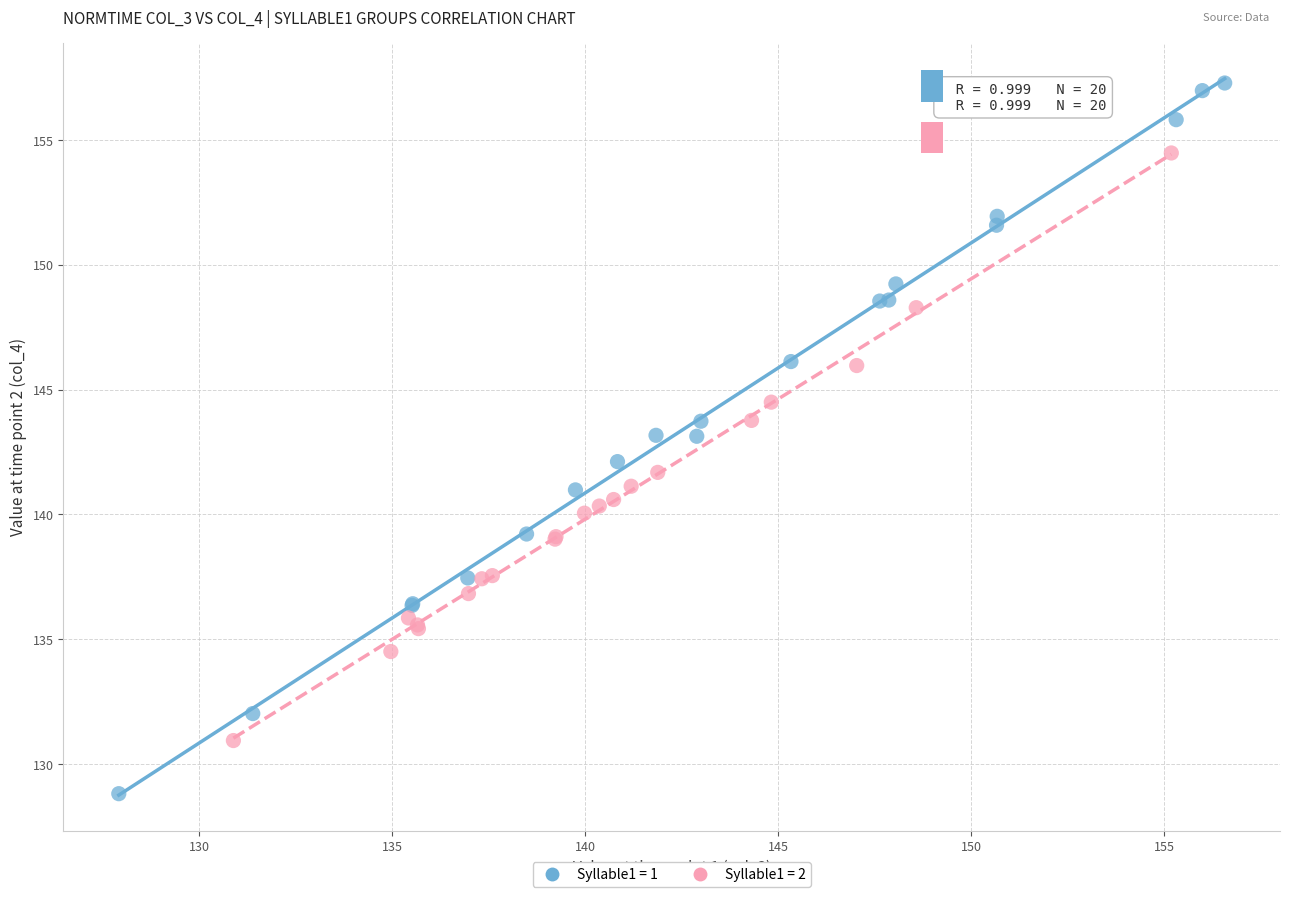

Which series contains the lowest Y value?

Syllable1 = 1